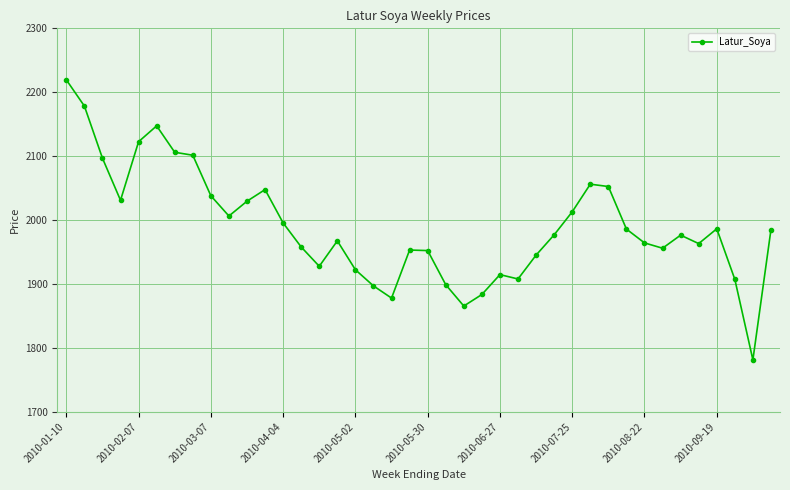

True or false: there are more than 0 points higher than both neighbors.

True